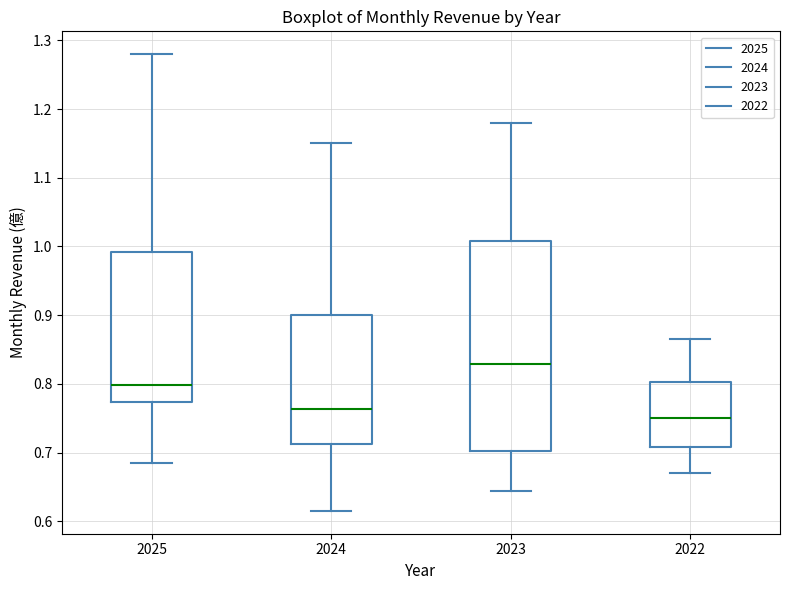

Reading left to right, read every box against the y-axis: the position of its median line, the range the box covers, and the ends of its whiskers. The values are not printed on the chart, so give them approximately, as read against the axis.

2025: median 0.80, box 0.77 to 0.99, whiskers 0.68 to 1.28
2024: median 0.76, box 0.71 to 0.90, whiskers 0.62 to 1.15
2023: median 0.83, box 0.70 to 1.01, whiskers 0.64 to 1.18
2022: median 0.75, box 0.71 to 0.80, whiskers 0.67 to 0.87